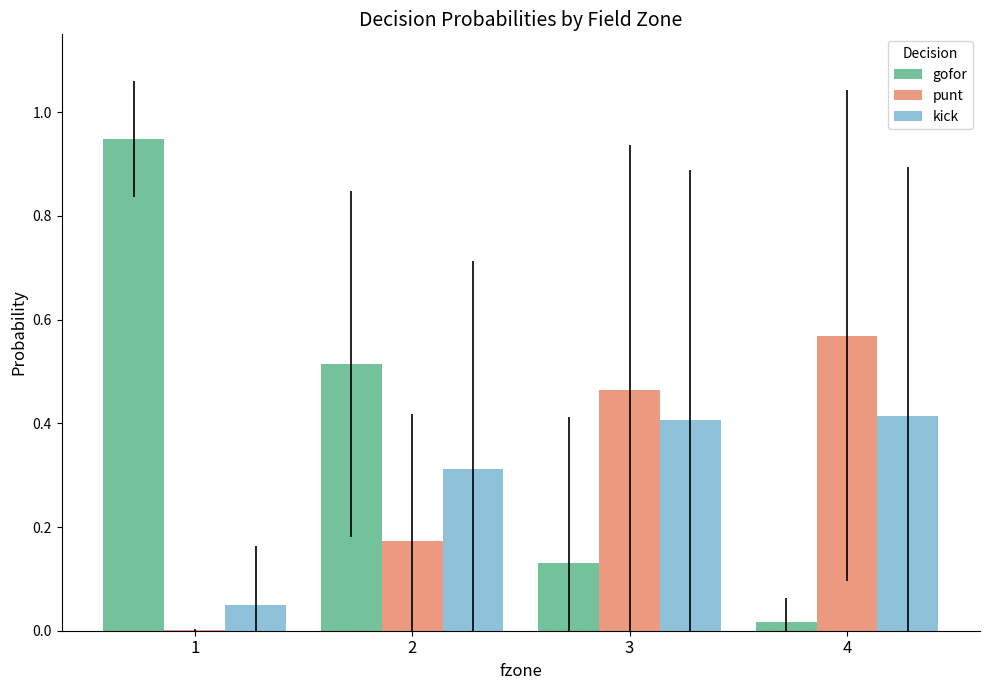

What is the sum of the kick values at 3 and 4?

0.8